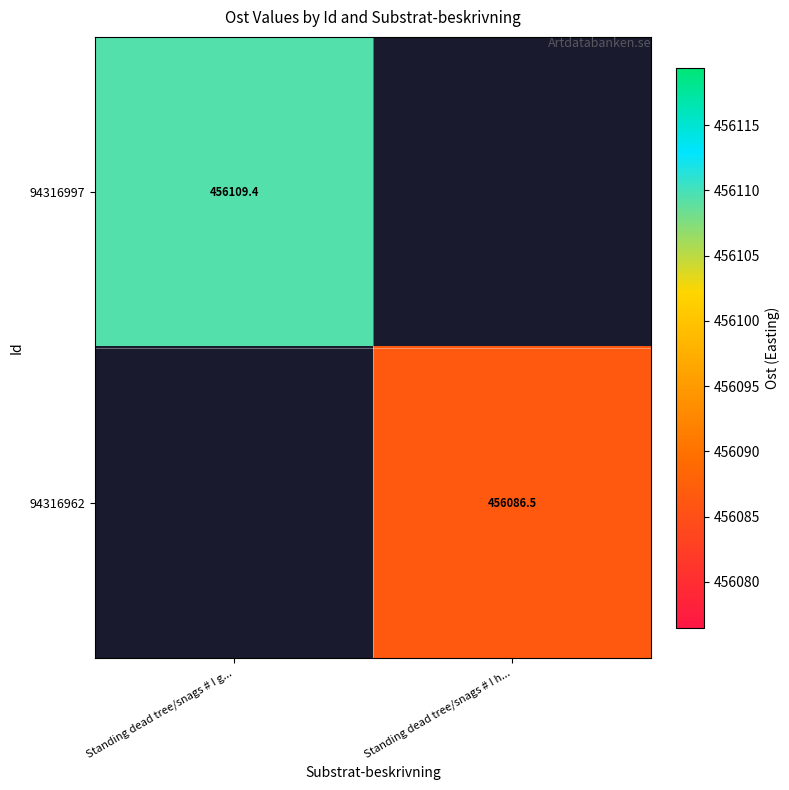

Is the value of 94316997 at Standing dead tree/snags # I g... greater than the value of 94316962 at Standing dead tree/snags # I h...?

Yes